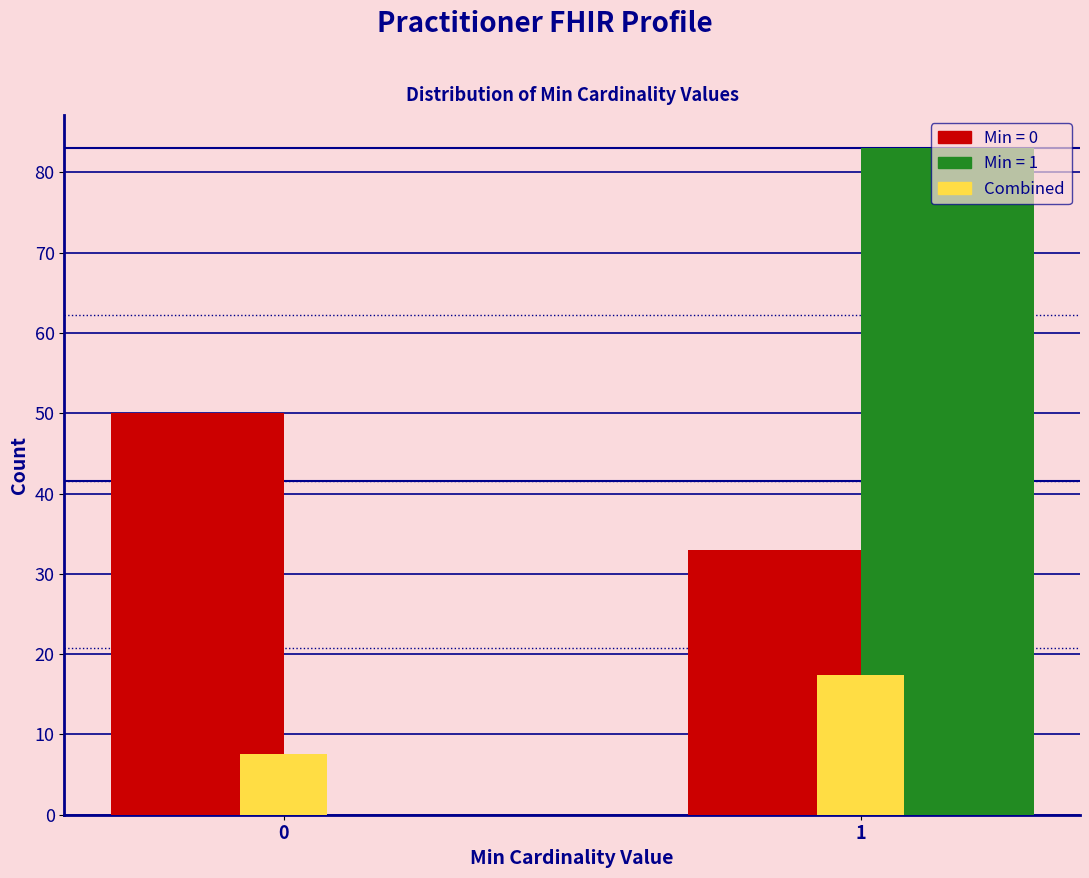

What is the total value across all series at 0?

57.5